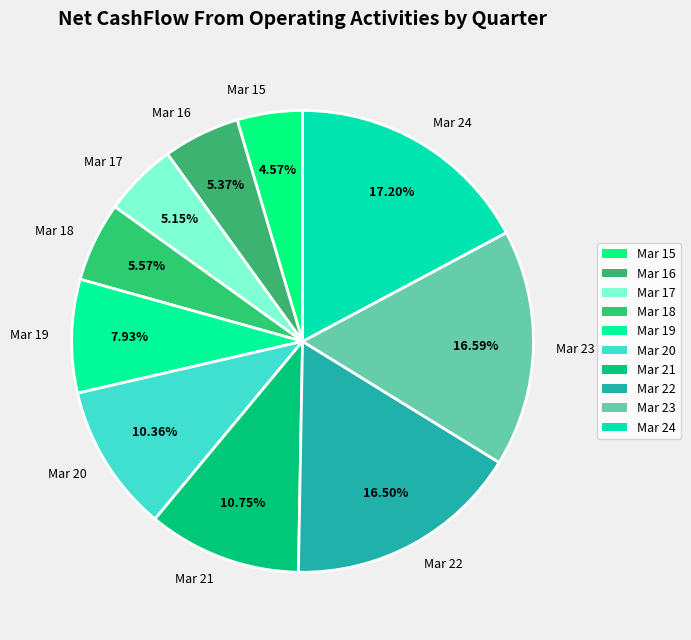

Count the number of slices in the pie.

10